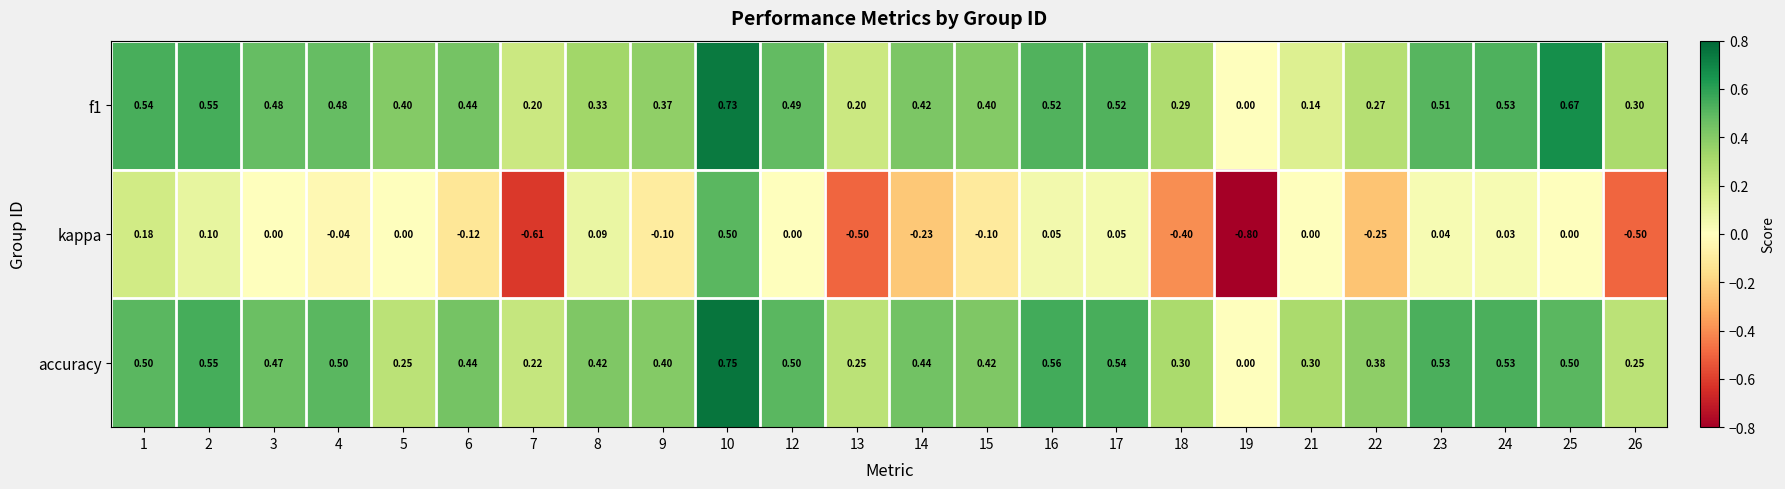

Between 5 and 26, which series saw the biggest shift?

kappa